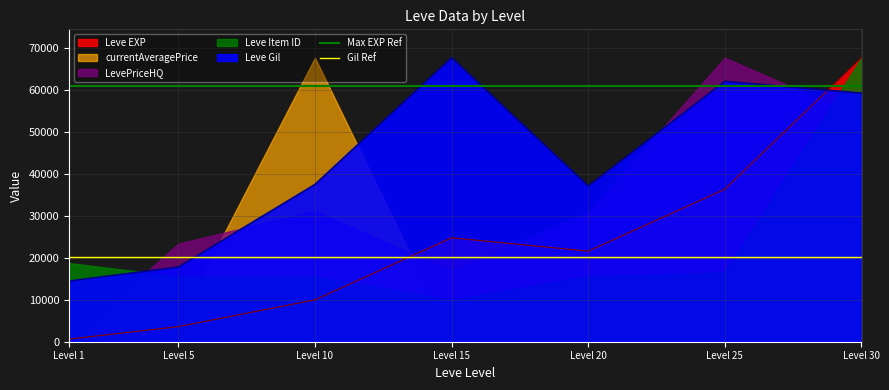

Does the chart display data point markers on the line(s)?

No